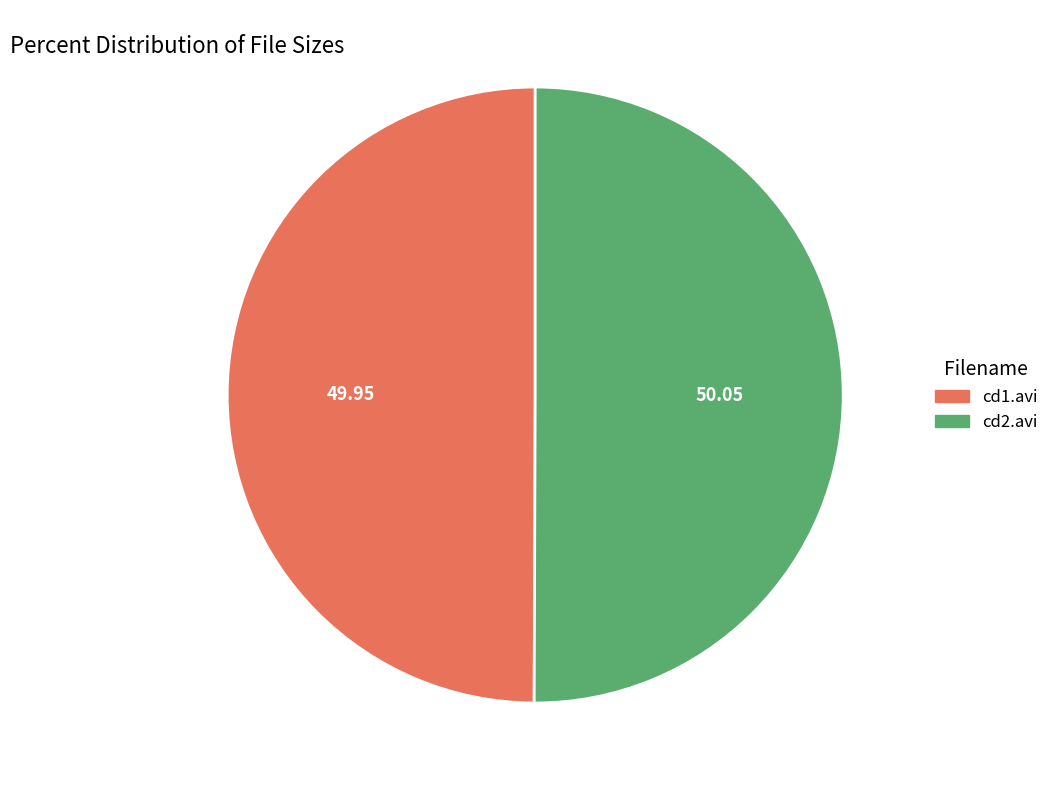

Is the sum of cd1.avi and cd2.avi greater than half?

Yes